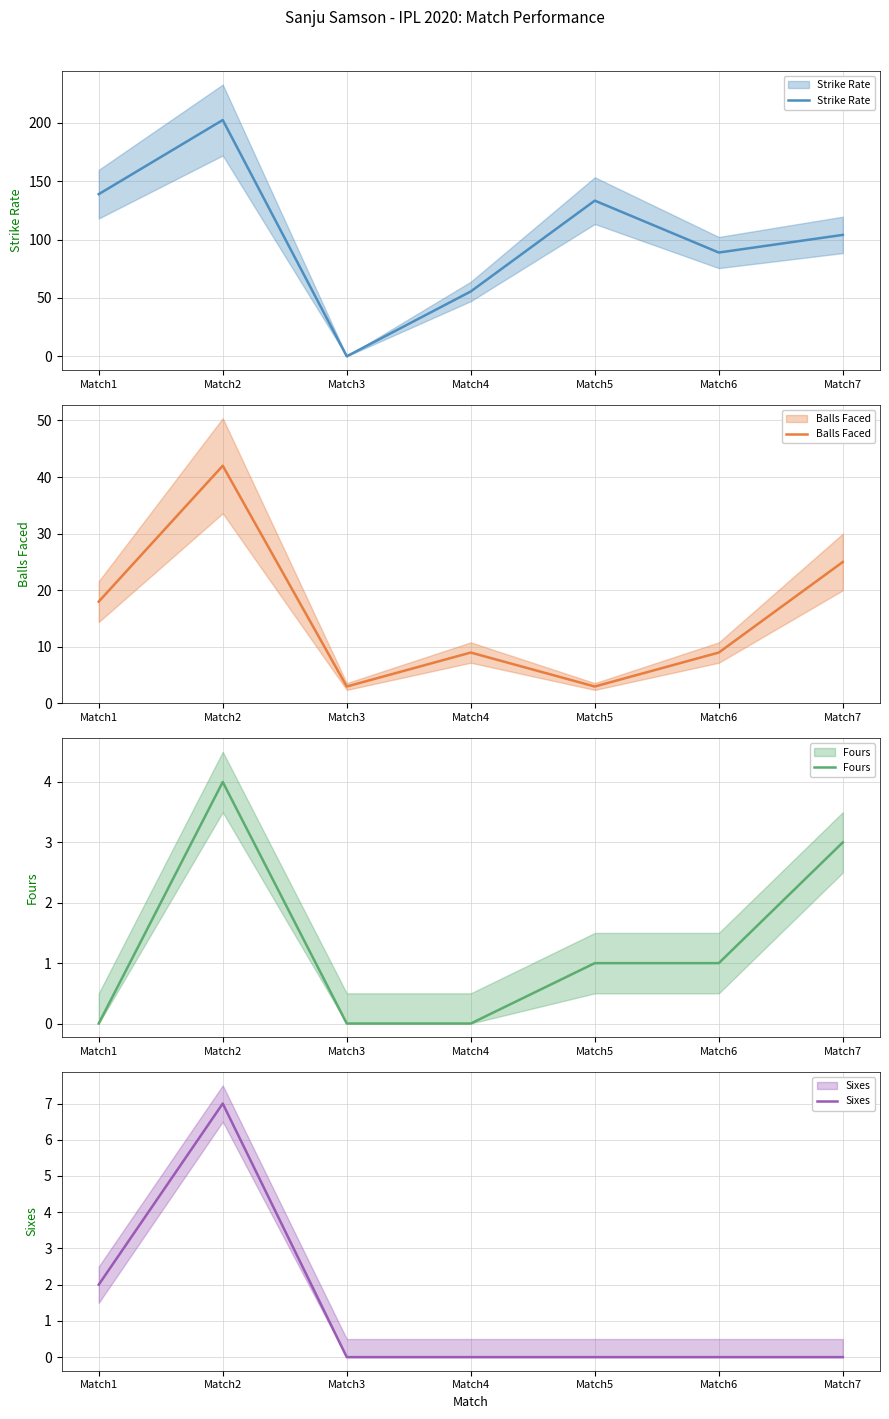

Which has a higher value, Match1 or Match2?

Match2